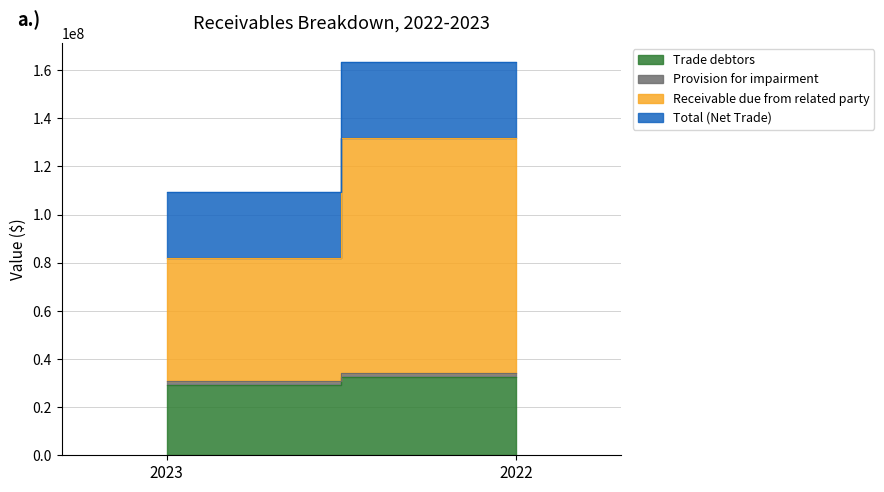

What is the approximate value of Trade debtors at 2022, to the nearest 100?

32654300